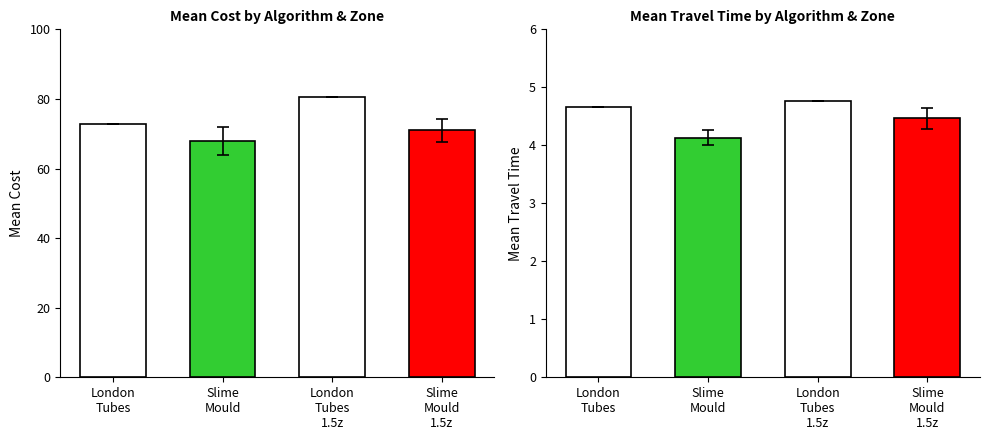

What is the value of the ttime bar at the 1st from the left?

4.7